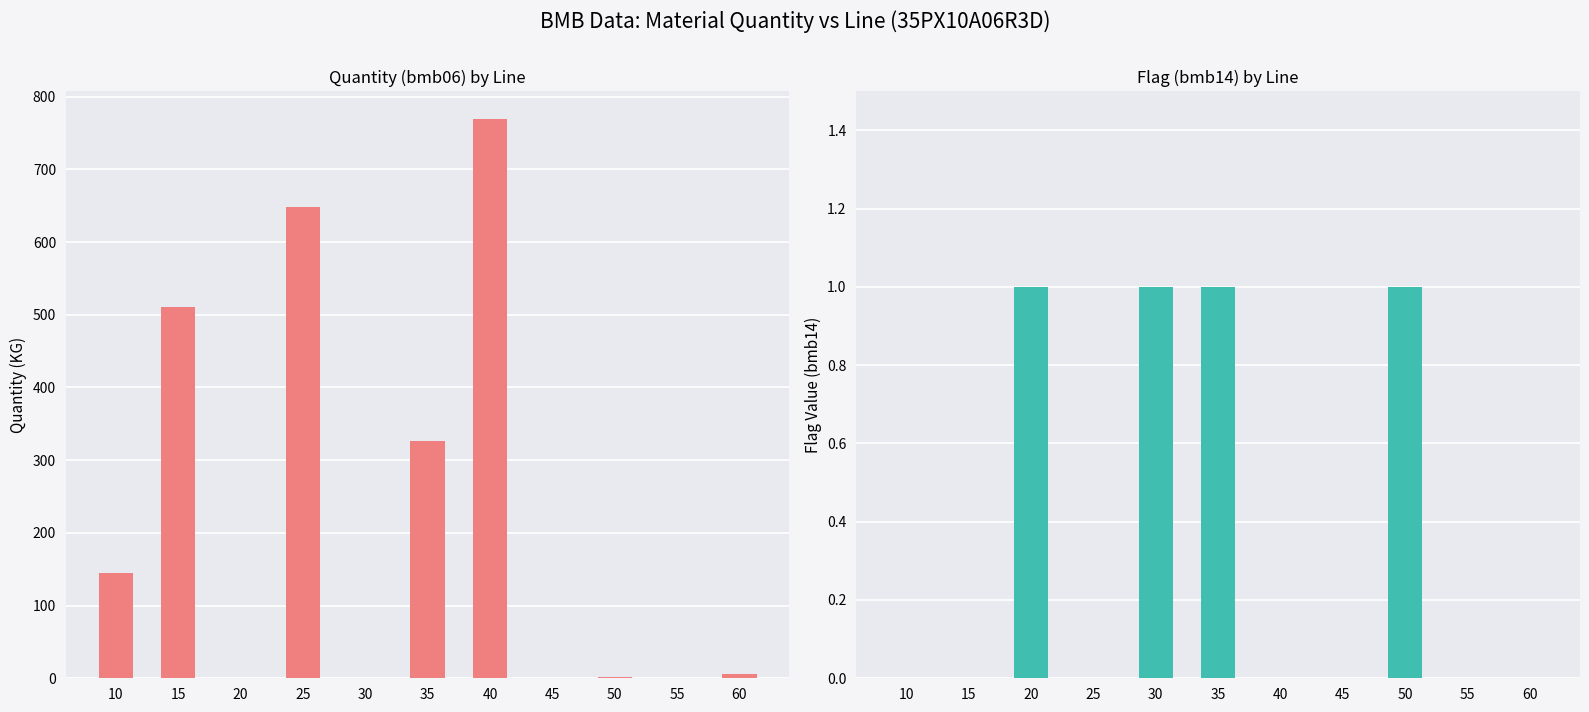

Reading right to left, what are all the values shown in this chart?

Quantity (bmb06): 6.1	0.0	1.5	0.0	769.0	327.0	0.0	648.0	0.0	510.0	145.0
Flag (bmb14): 0.0	0.0	1.0	0.0	0.0	1.0	1.0	0.0	1.0	0.0	0.0